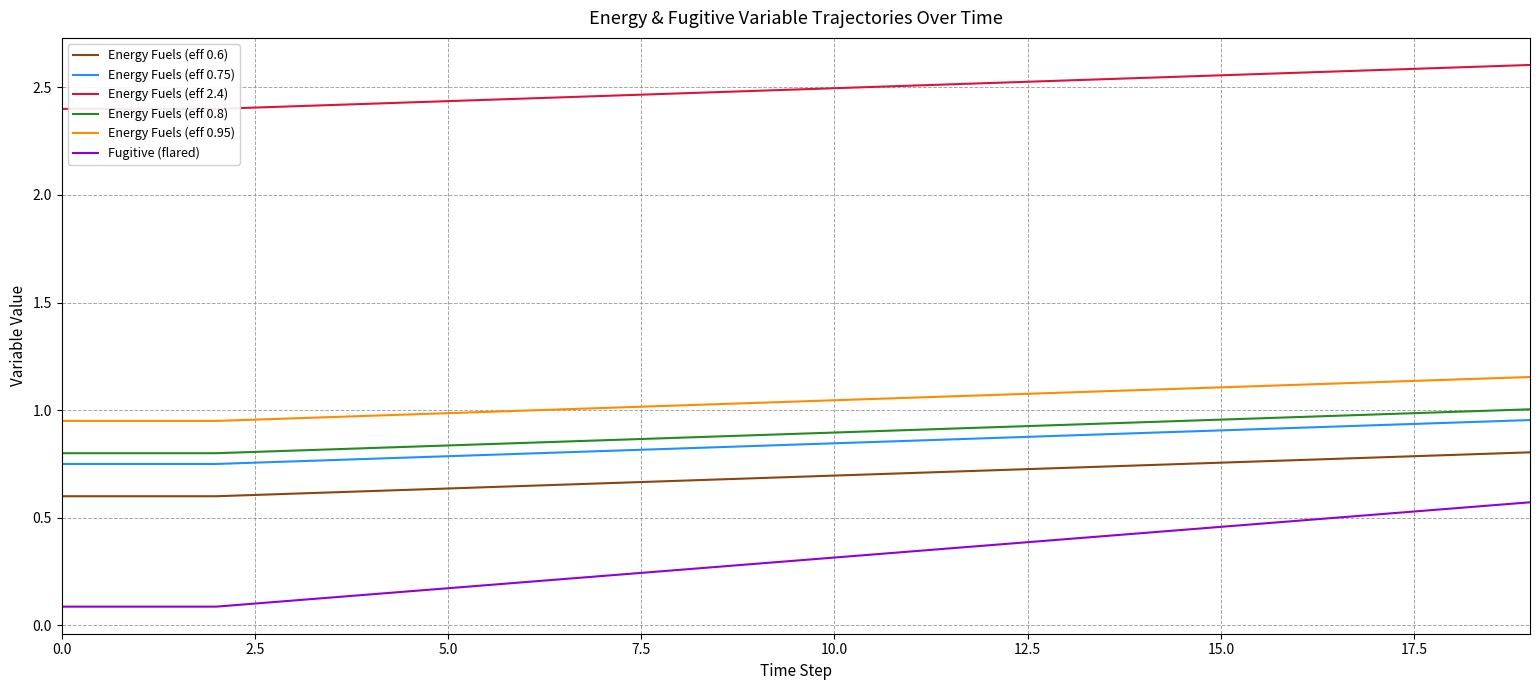

The value of Energy Fuels (eff 0.95) at 5.0 is 1.0. True or false?

True